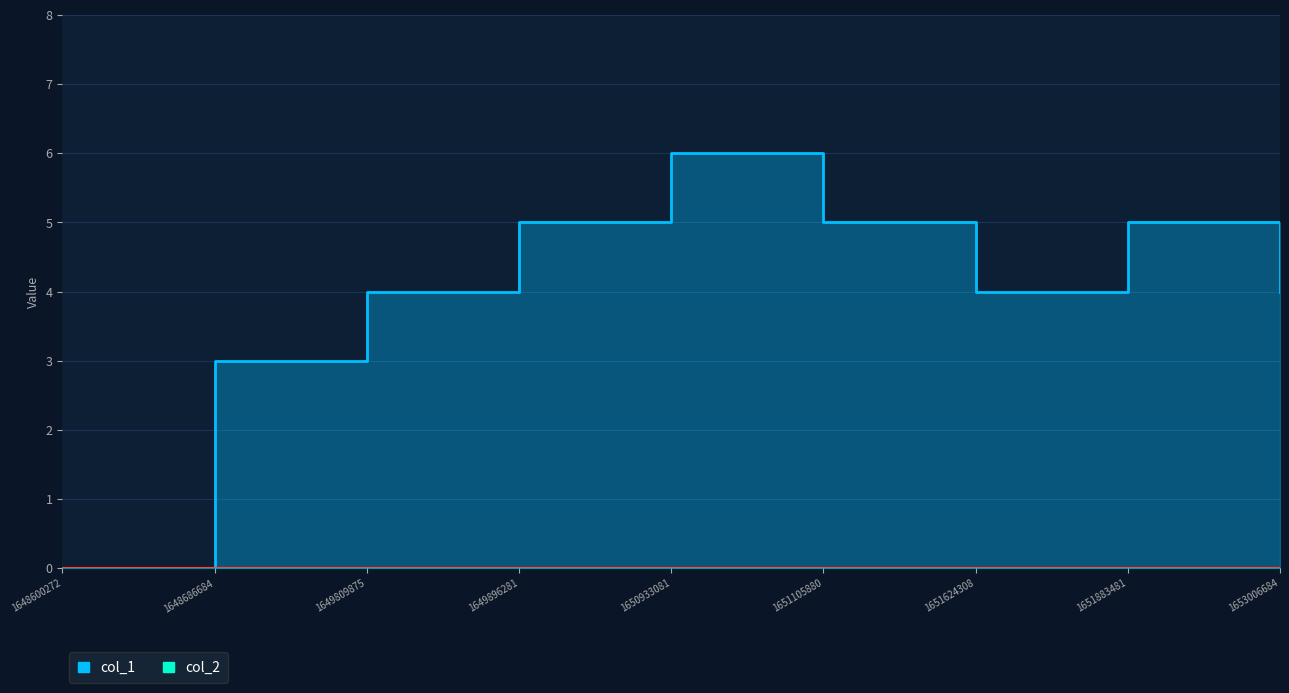

At which category does the chart reach its minimum across all series?

1648600272